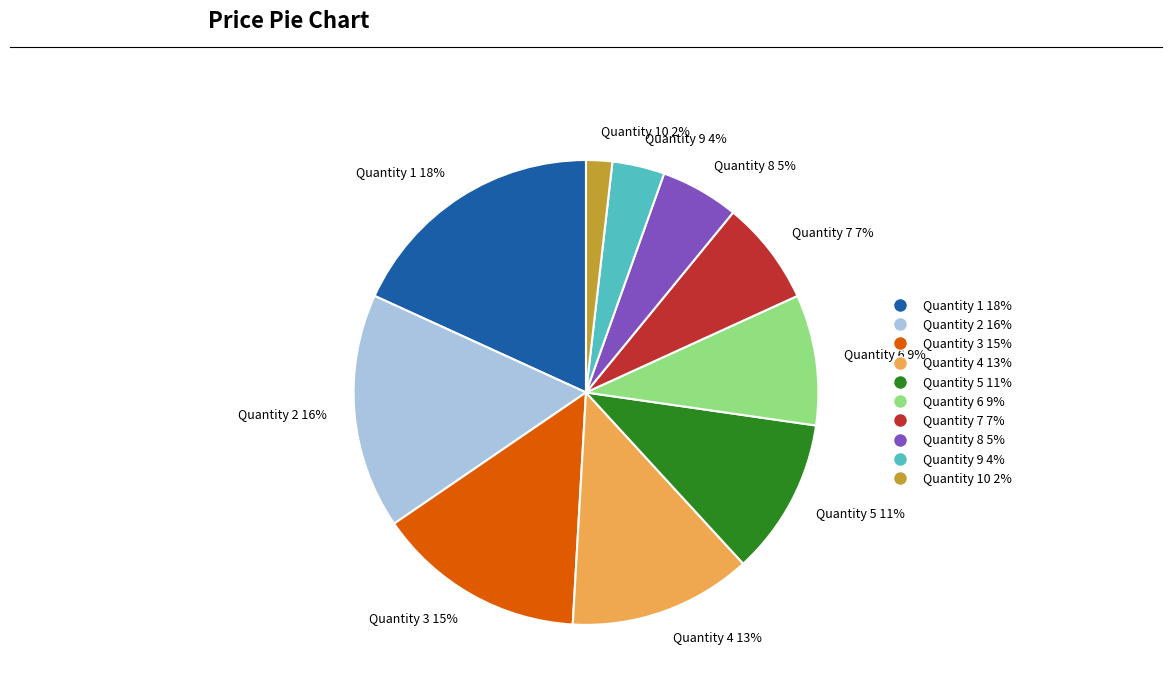

Which category has the biggest portion of the pie?

Quantity 1 18%